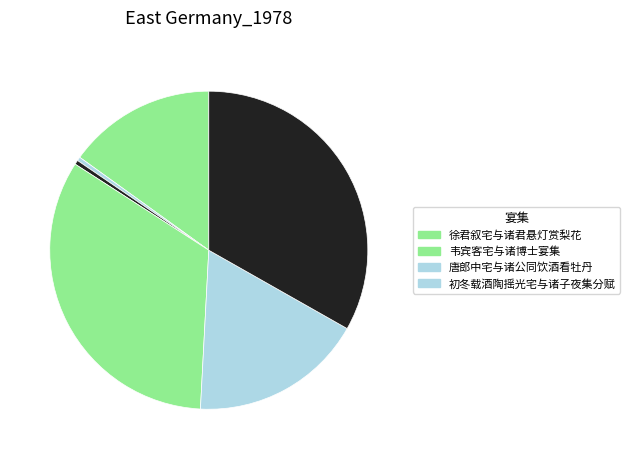

How many slices are in this pie chart?

6